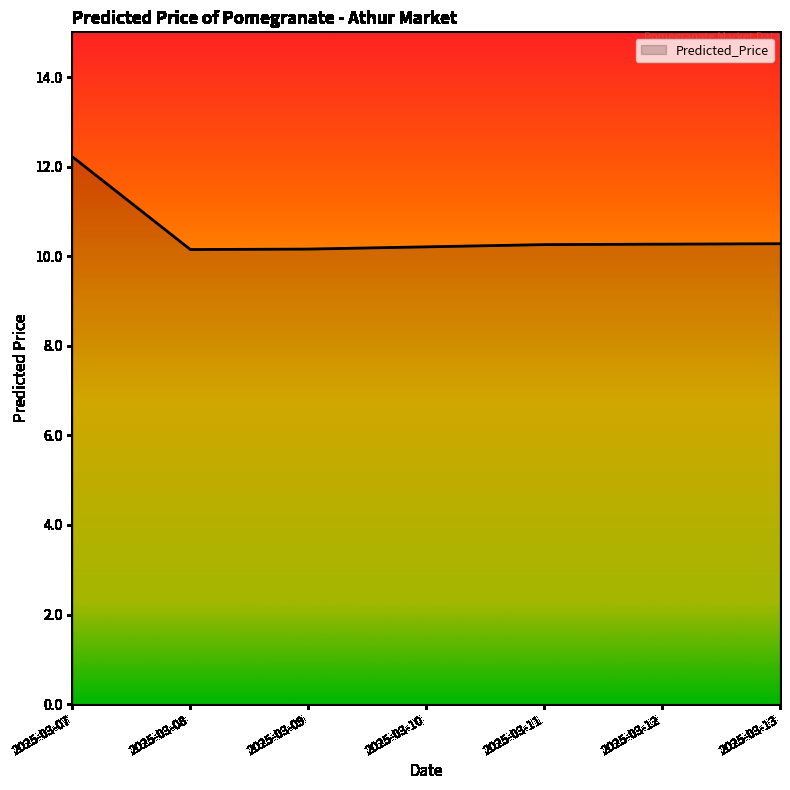

True or false: the data has more than 2 interior local peaks.

False